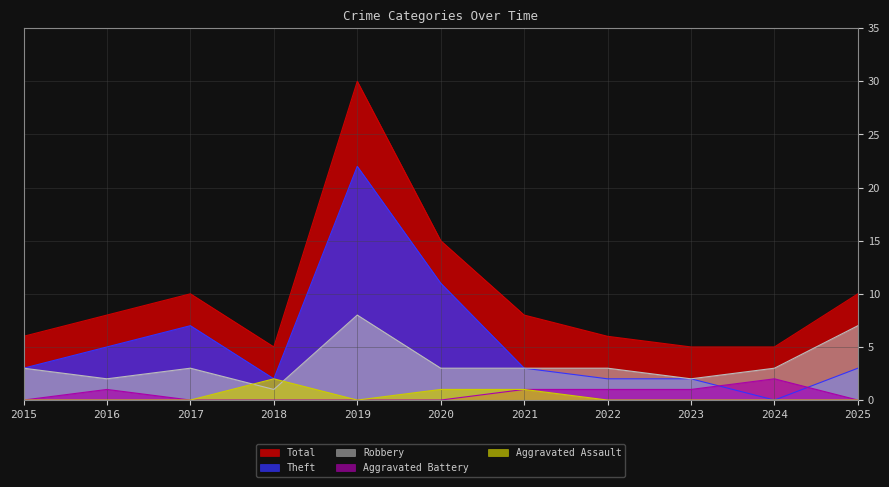

What is the difference between the maximum and minimum values in the Aggravated Battery series?

2